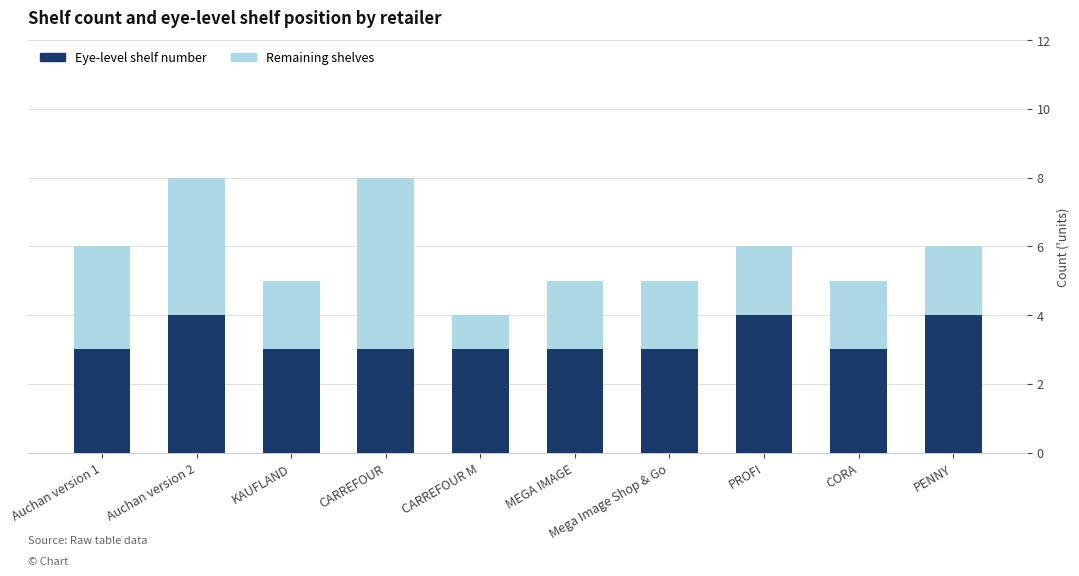

What is the total value across all series at MEGA IMAGE?

5